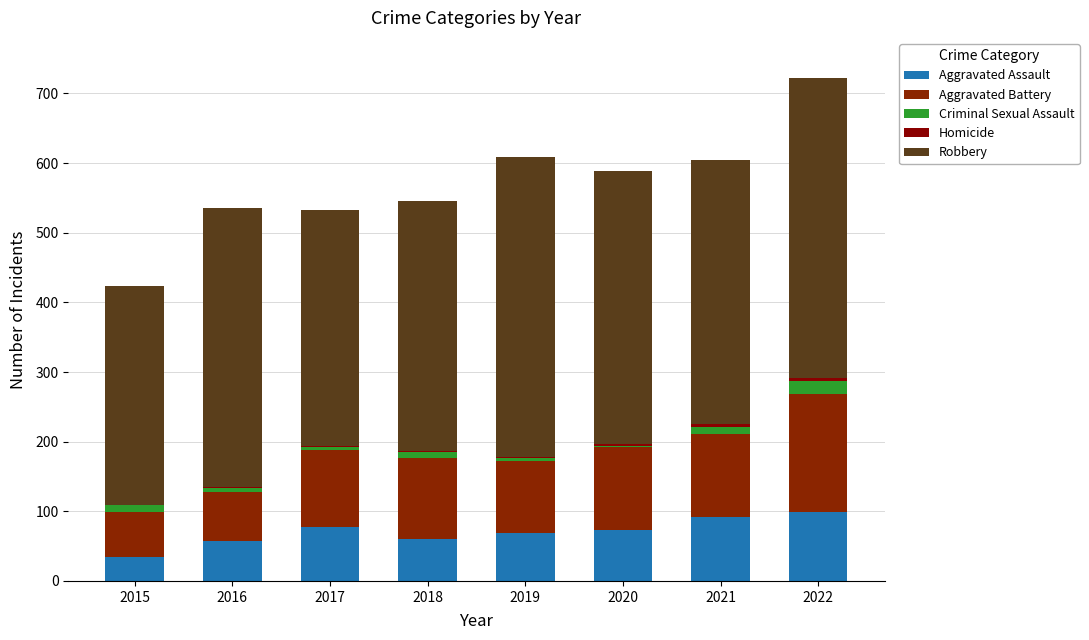

What value does the Aggravated Assault series have at 2020, to the nearest 5?

75